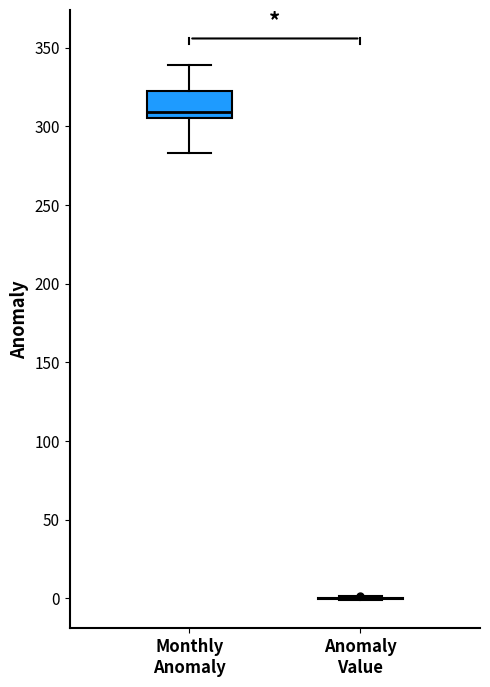

Reading left to right, read every box against the y-axis: the position of its median line, the range the box covers, and the ends of its whiskers. The values are not printed on the chart, so give them approximately, as read against the axis.

Monthly Anomaly: median 310, box 305 to 325, whiskers 285 to 340
Anomaly Value: box collapsed to a line at 0, whiskers 0 to 0